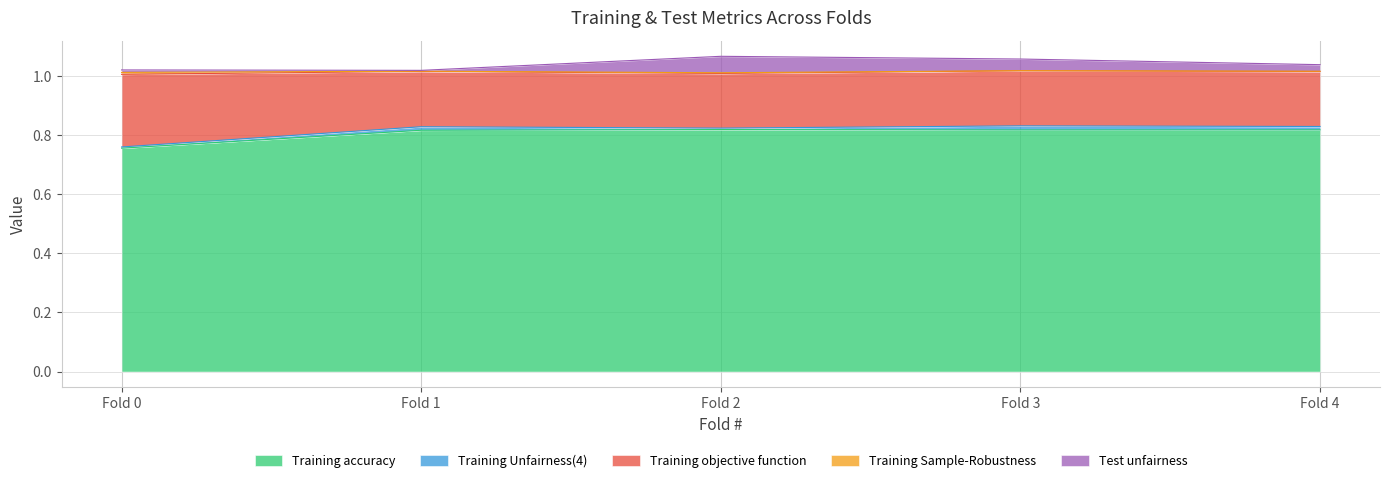

Is it true that Training accuracy equals 0.4 at Fold 0?

False